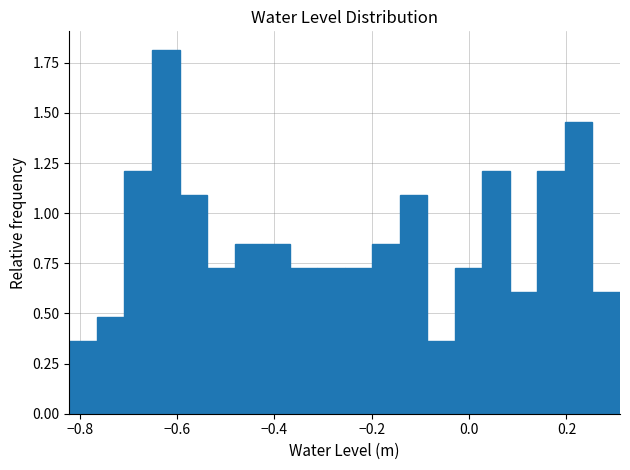

Around what value on the x-axis is the tallest bar? Give the approximate position of its centre, as read against the axis.

-0.62